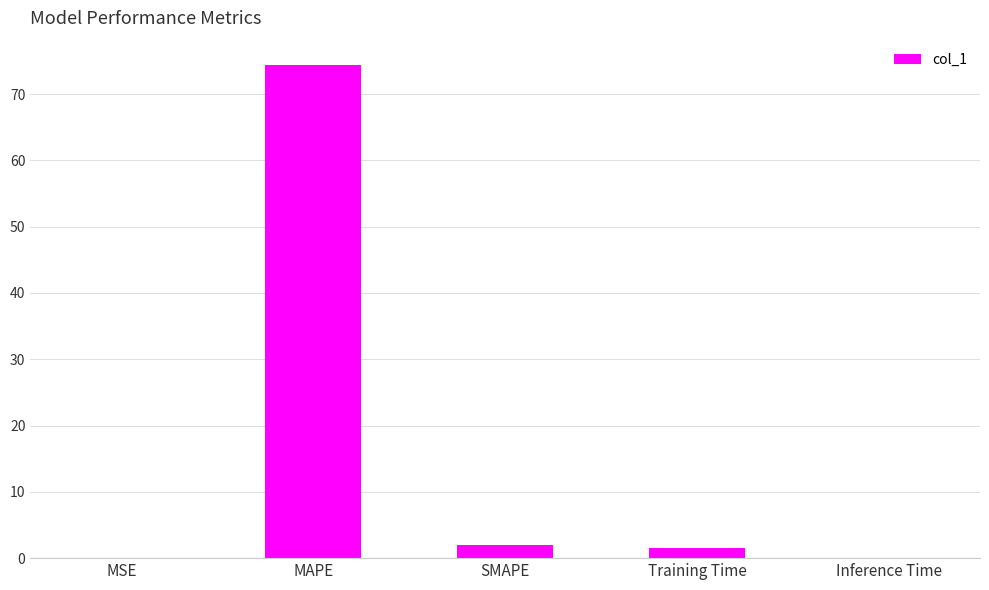

How many data points does each series have?

5